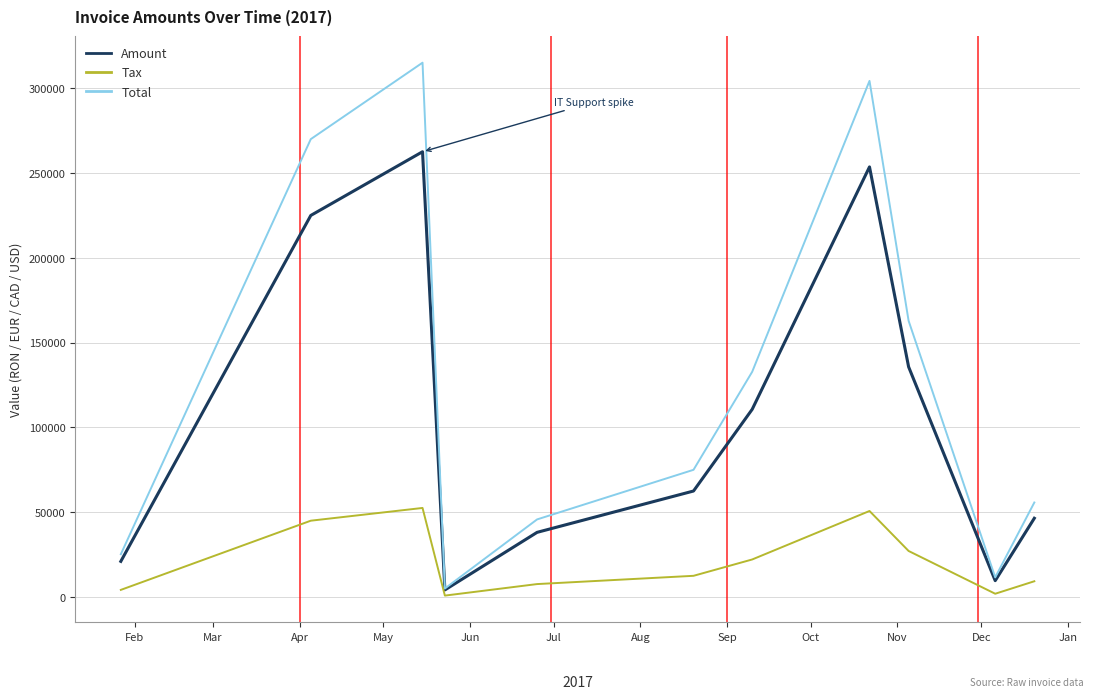

Rank the series by their maximum value, from highest to lowest.

Total, Amount, Tax